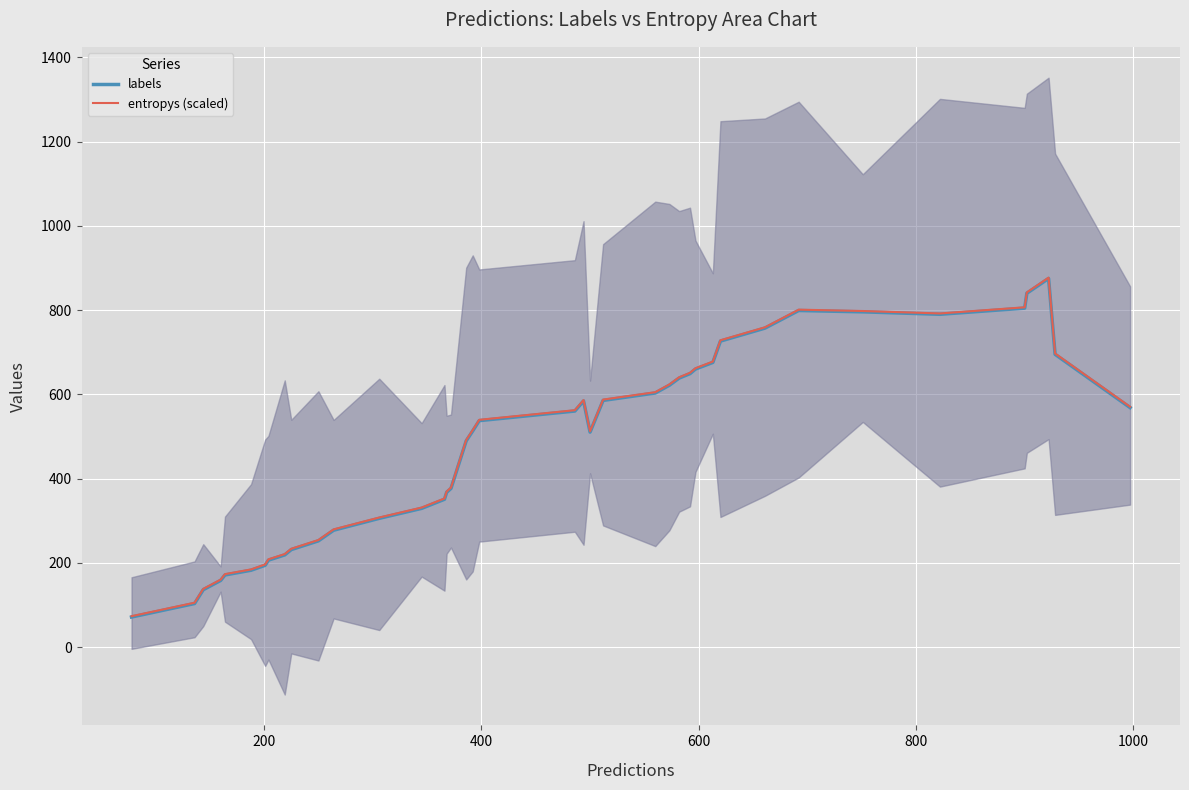

What is the minimum value for entropys (scaled)?

73.6